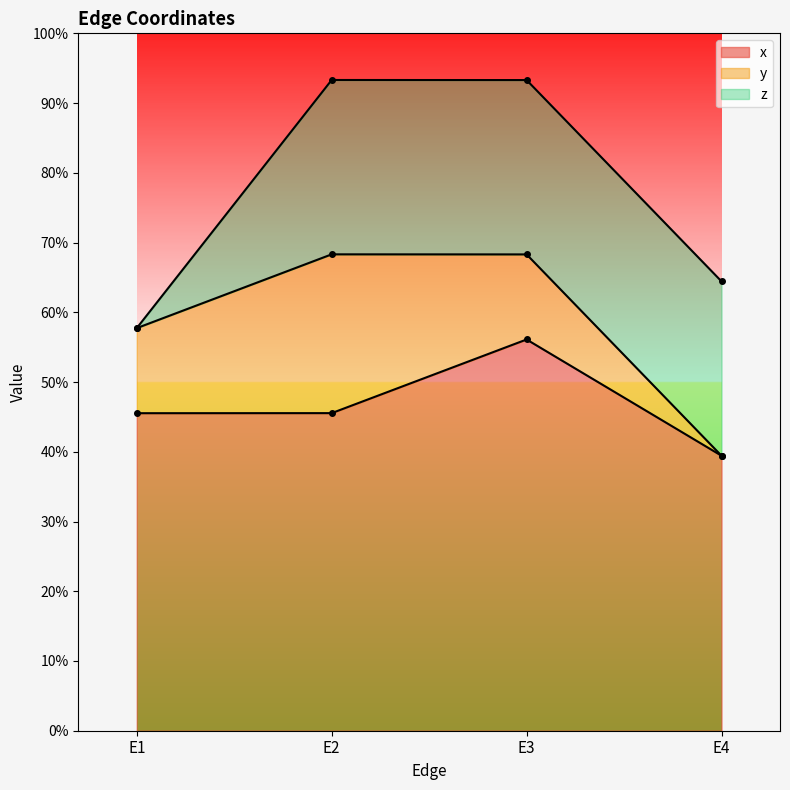

What is the maximum value shown in the chart?

0.6